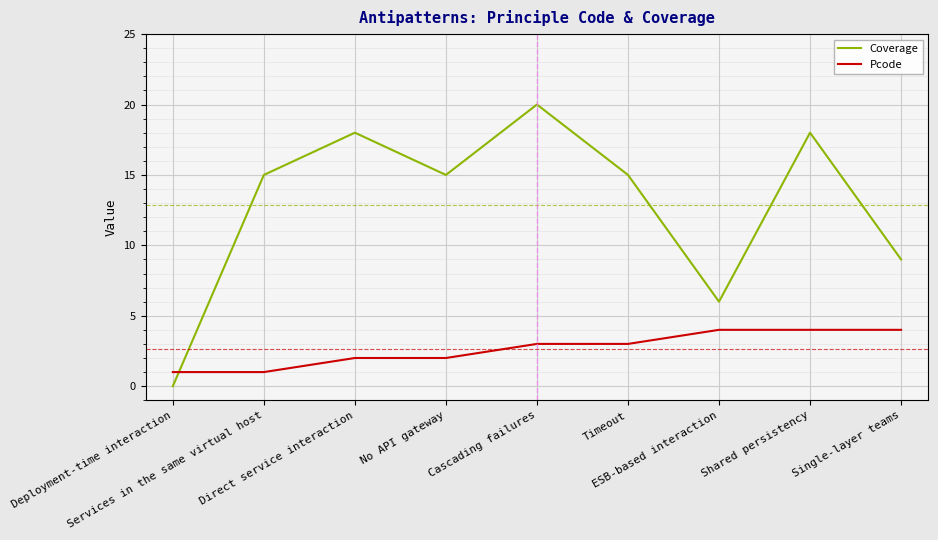

What is the difference between the maximum and minimum values in the Coverage series?

20